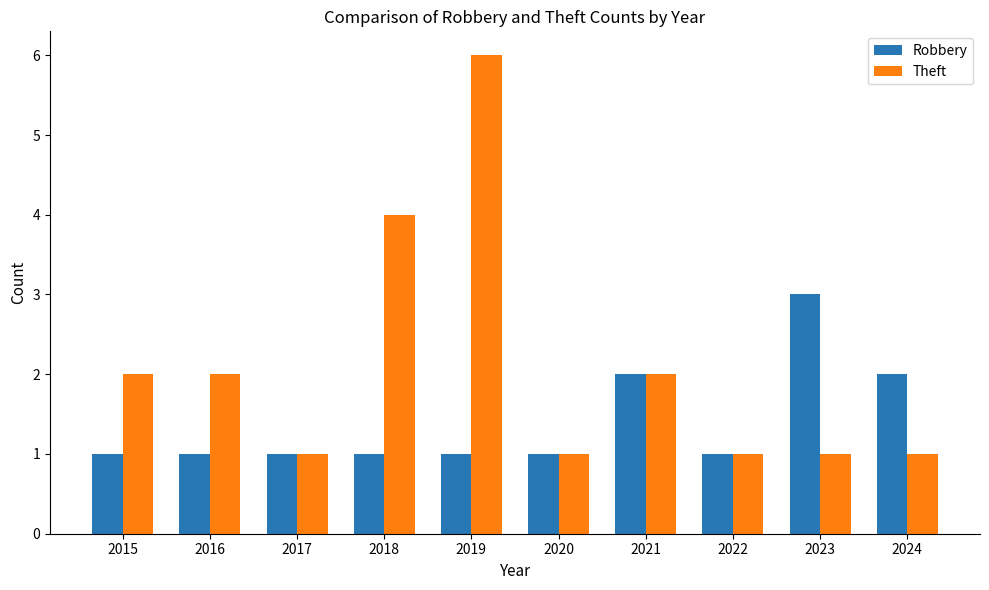

What are all the series names shown in the legend?

Robbery, Theft